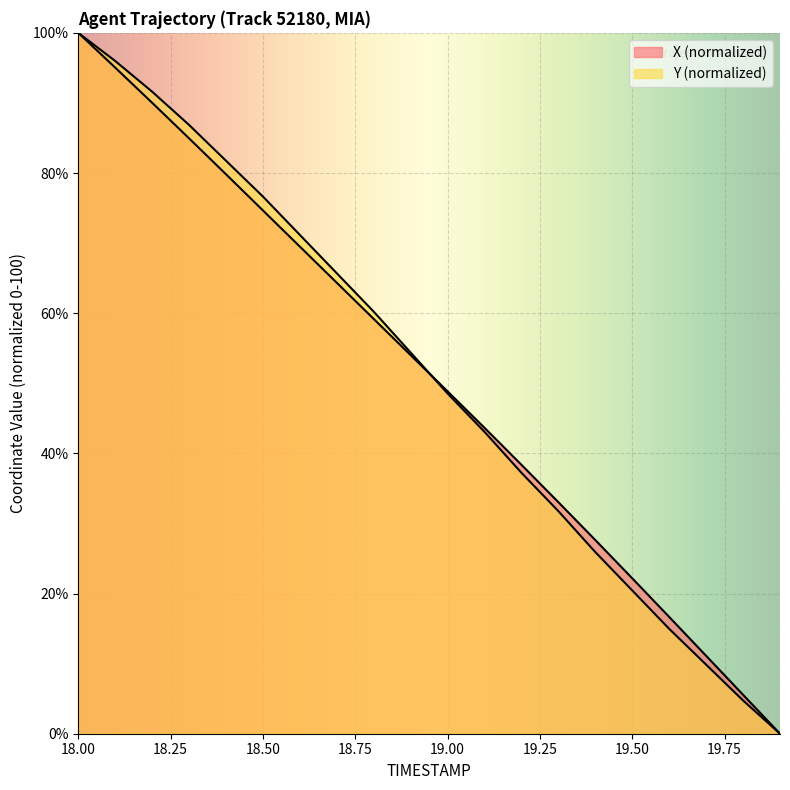

At how many categories does at least one series exceed 24?

15